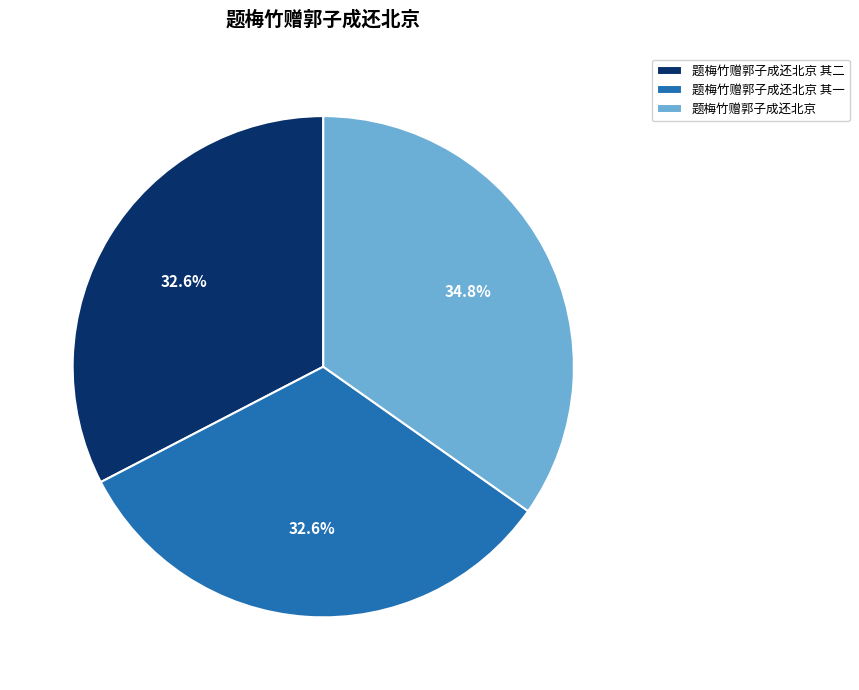

Does 题梅竹赠郭子成还北京 其一 represent more than half of the total?

No